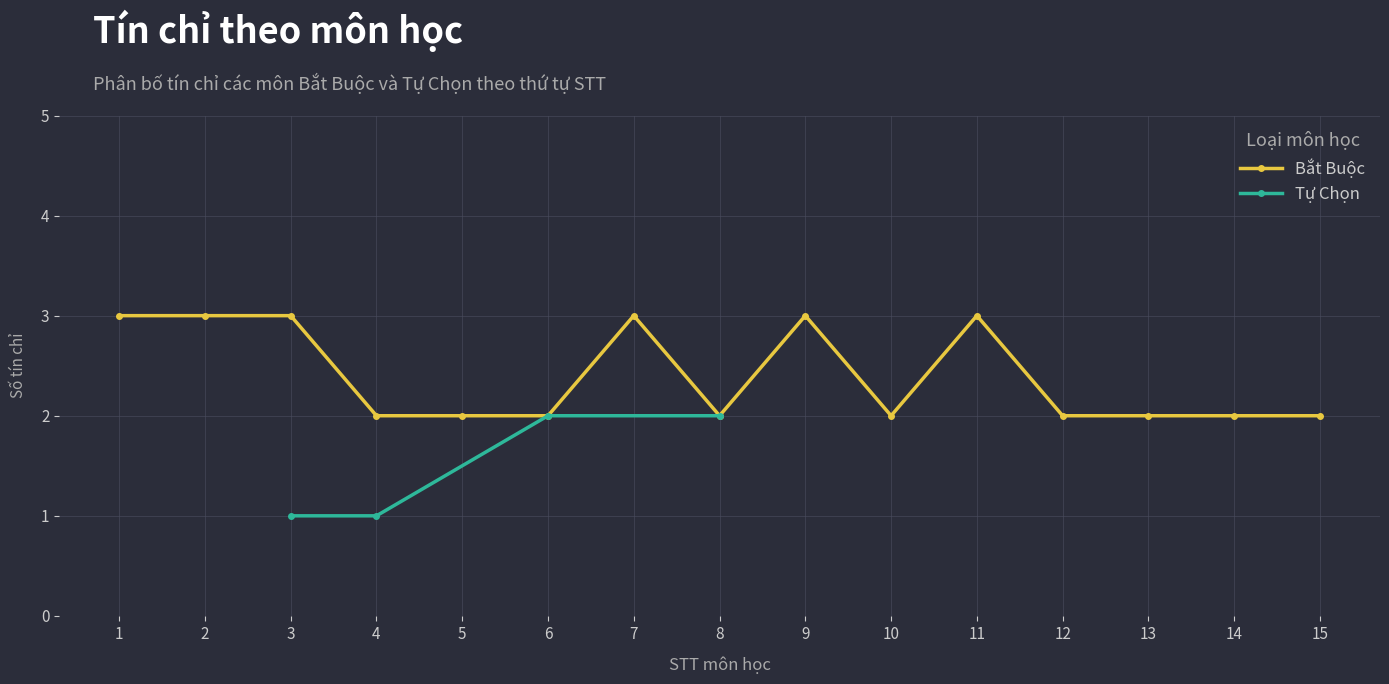

What is the difference between the maximum and minimum values?

1